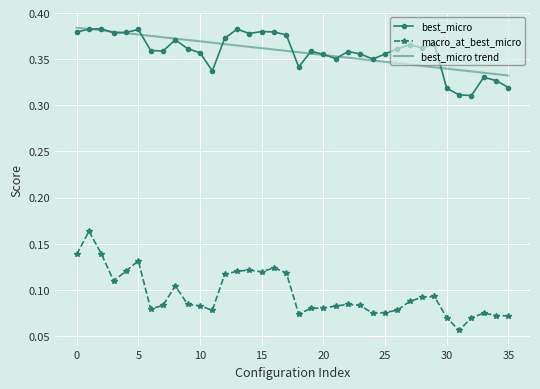

True or false: macro_at_best_micro and best_micro trend intersect in this chart.

False